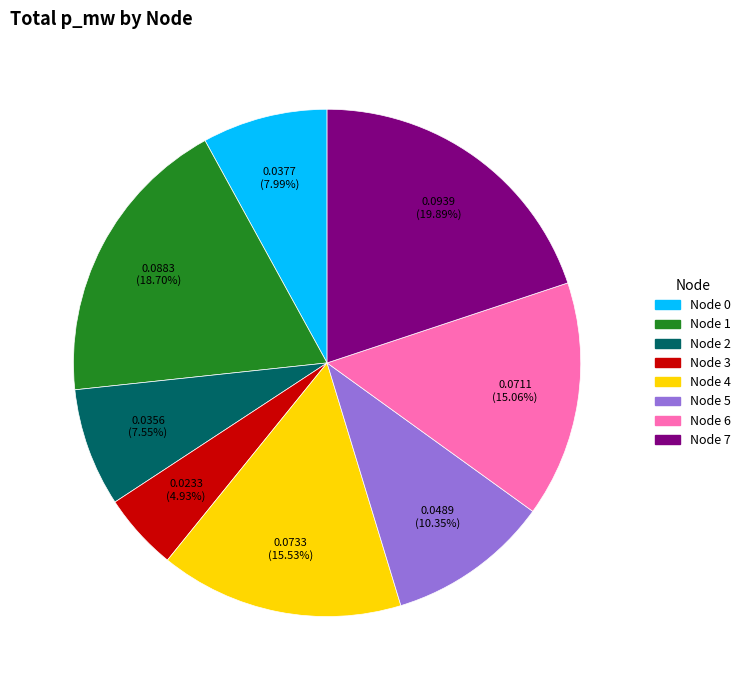

How many segments does this pie chart have?

8